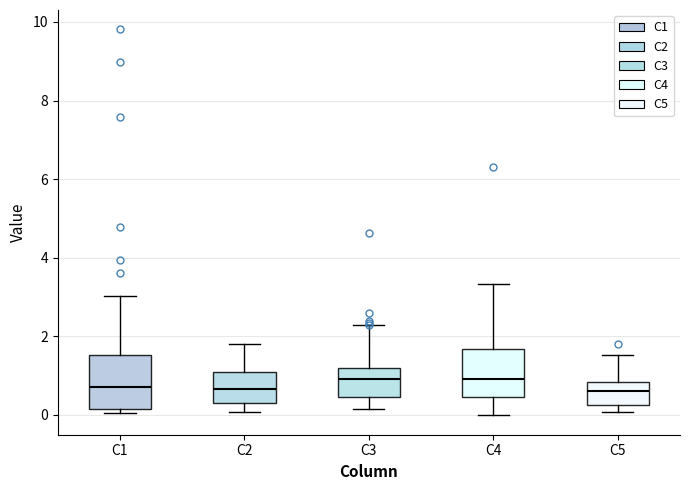

Reading left to right, read every box against the y-axis: the position of its median line, the range the box covers, and the ends of its whiskers. The values are not printed on the chart, so give them approximately, as read against the axis.

C1: median 0.6, box 0.2 to 1.6, whiskers 0.0 to 3.0
C2: median 0.6, box 0.2 to 1.0, whiskers 0.0 to 1.8
C3: median 1.0, box 0.4 to 1.2, whiskers 0.2 to 2.2
C4: median 1.0, box 0.4 to 1.6, whiskers 0.0 to 3.4
C5: median 0.6, box 0.2 to 0.8, whiskers 0.0 to 1.6